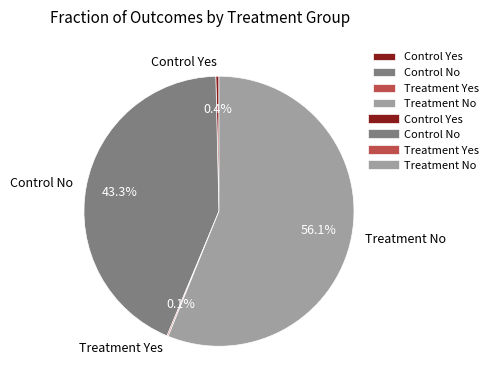

Which category has the biggest portion of the pie?

Treatment No